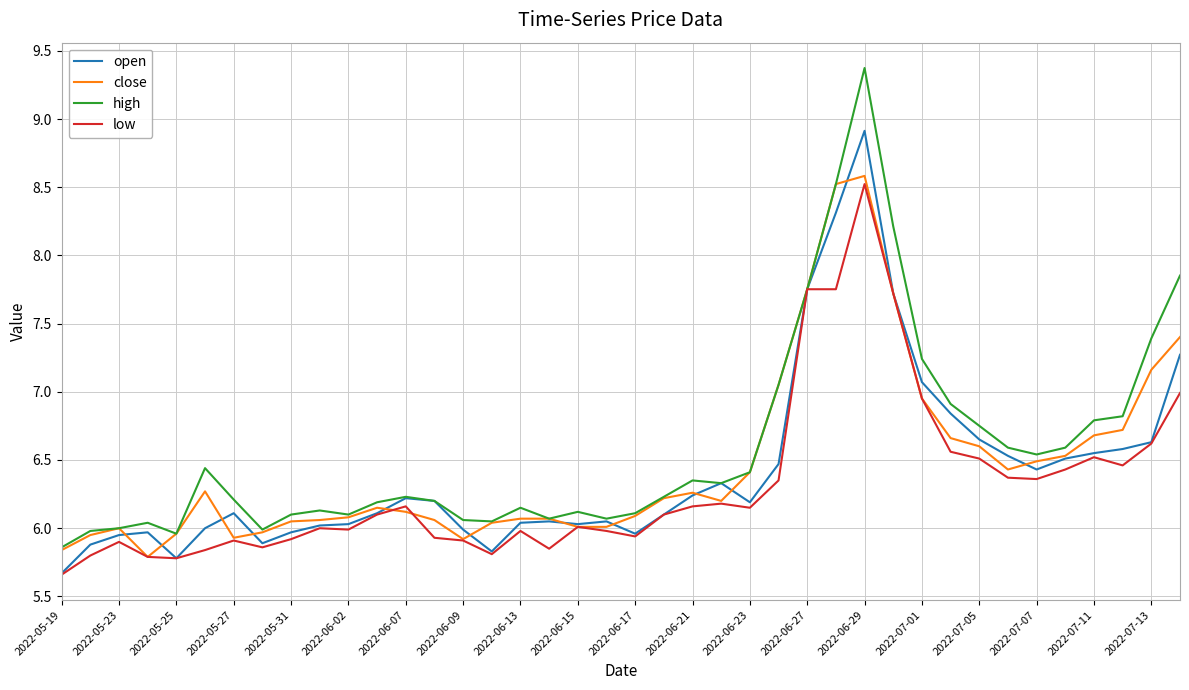

What is the maximum value for open?

8.9